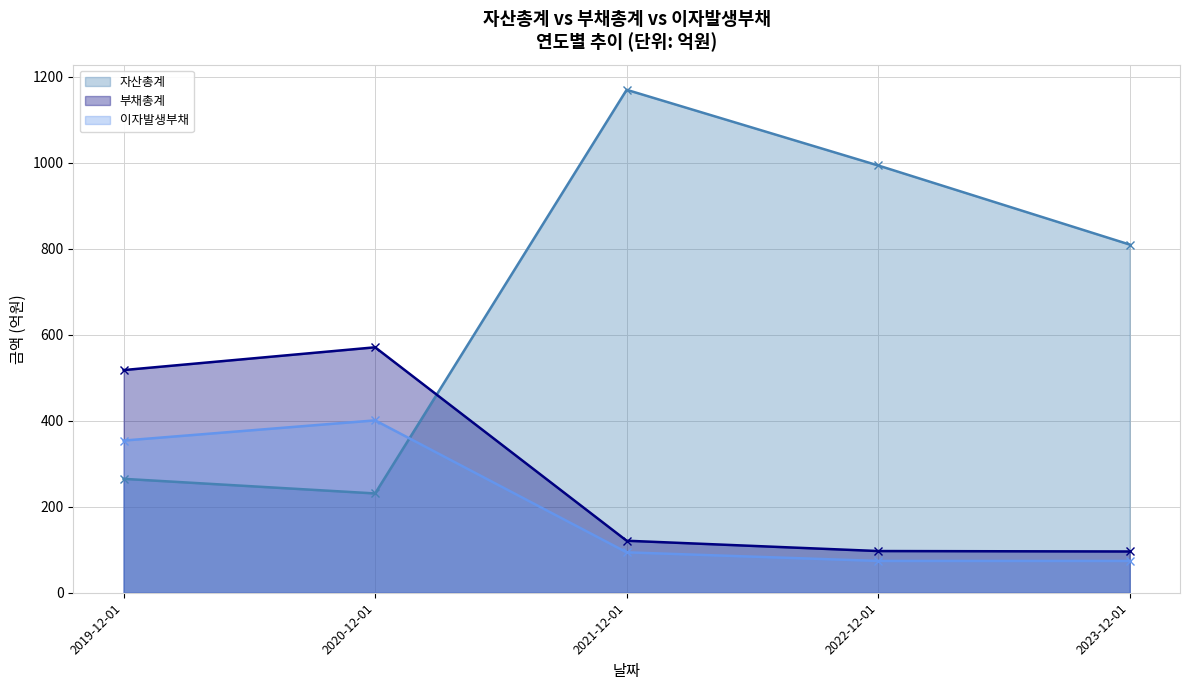

What is the label of the 5th point from the left?

2023-12-01